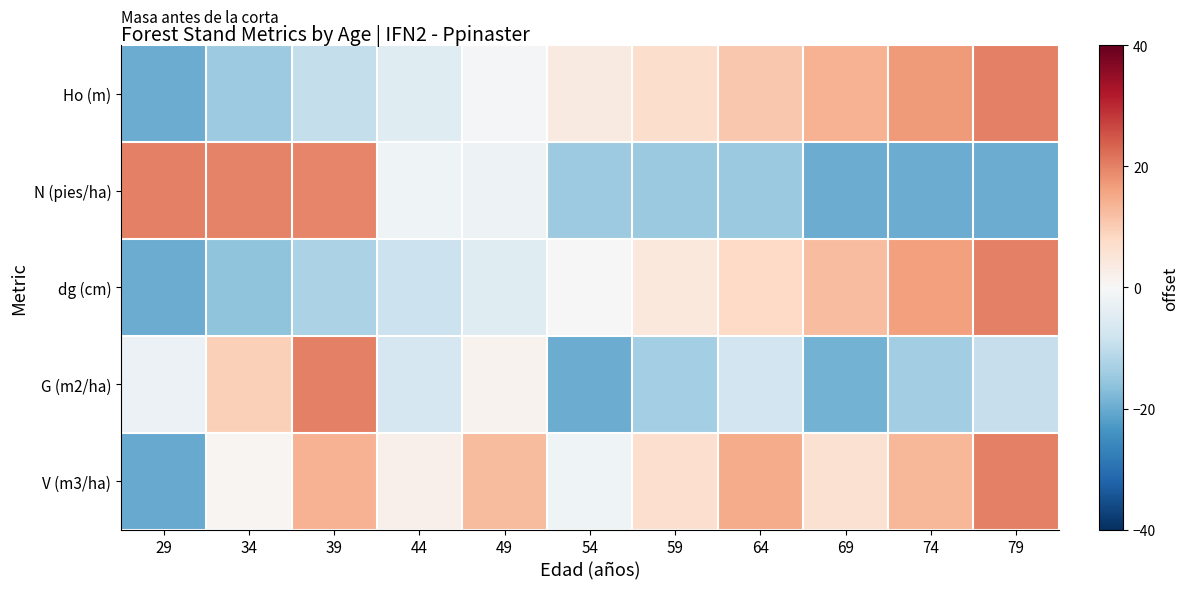

What is the total value across all series at 74?

12.7